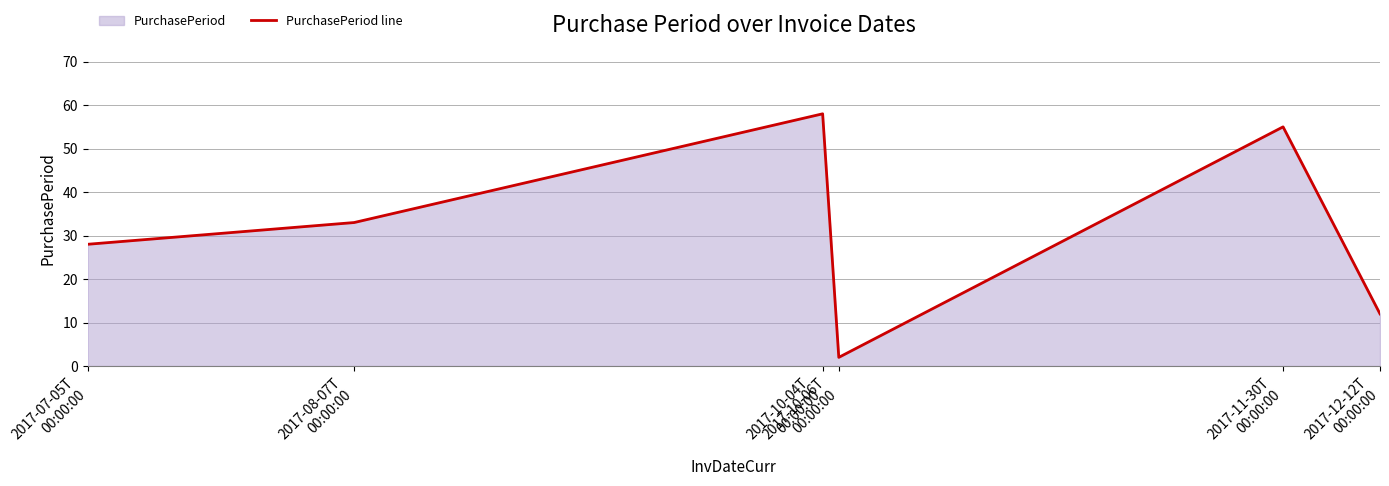

True or false: the data shows 33 at 2017-08-07T
00:00:00.

True